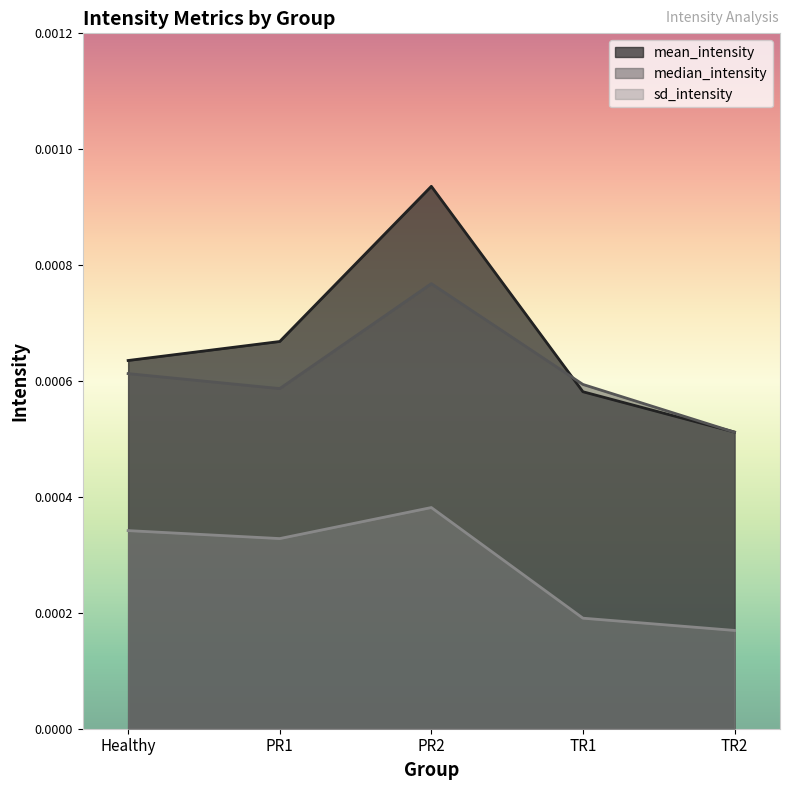

How many mean_intensity values are between 0 and 1?

5